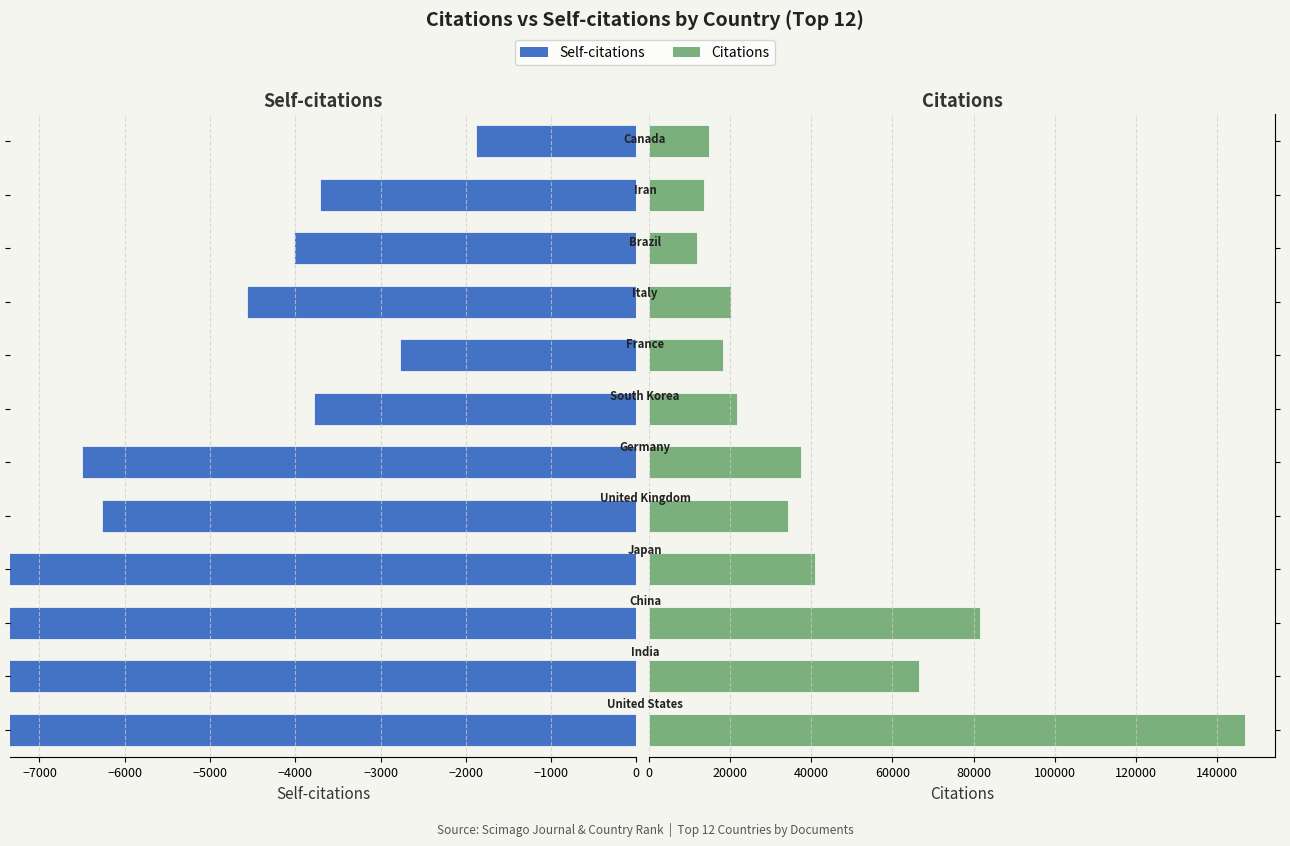

What is the difference between the Citations values at −7000 and −4000?

32434